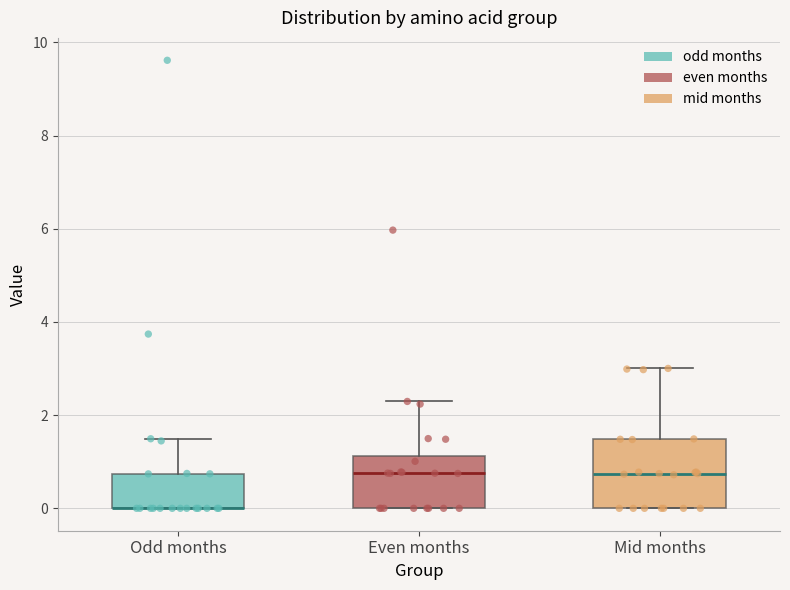

Comparing the boxes themselves (not the whiskers), which one is the tallest?

Mid months